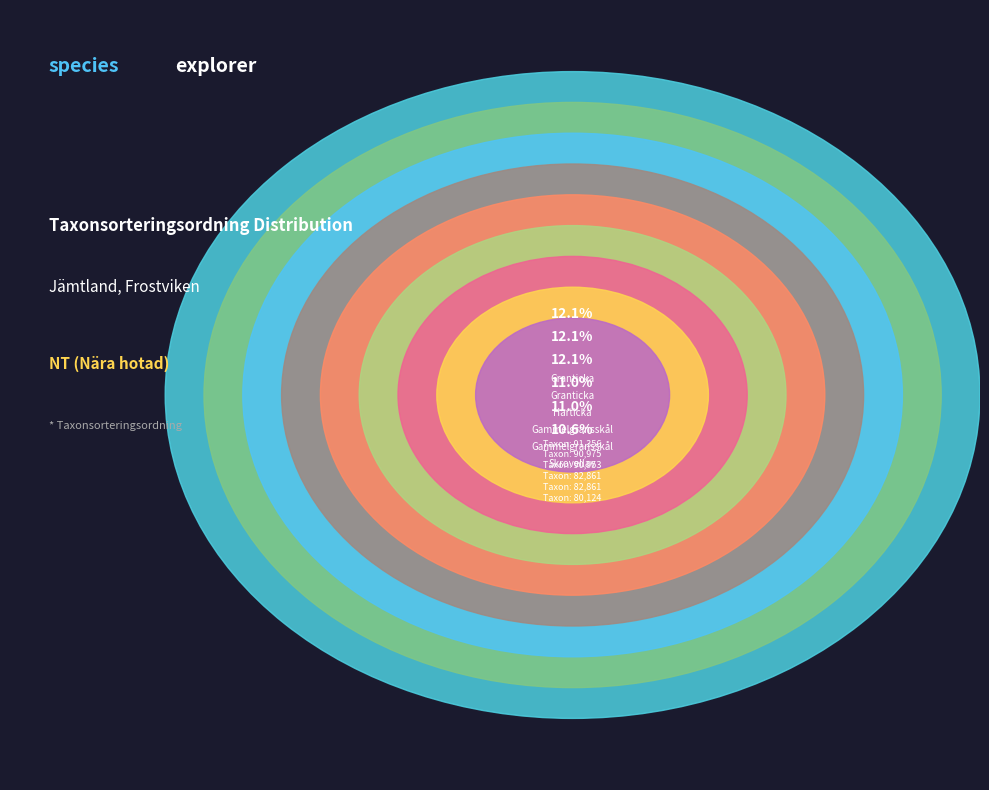

How many slices are in this pie chart?

9